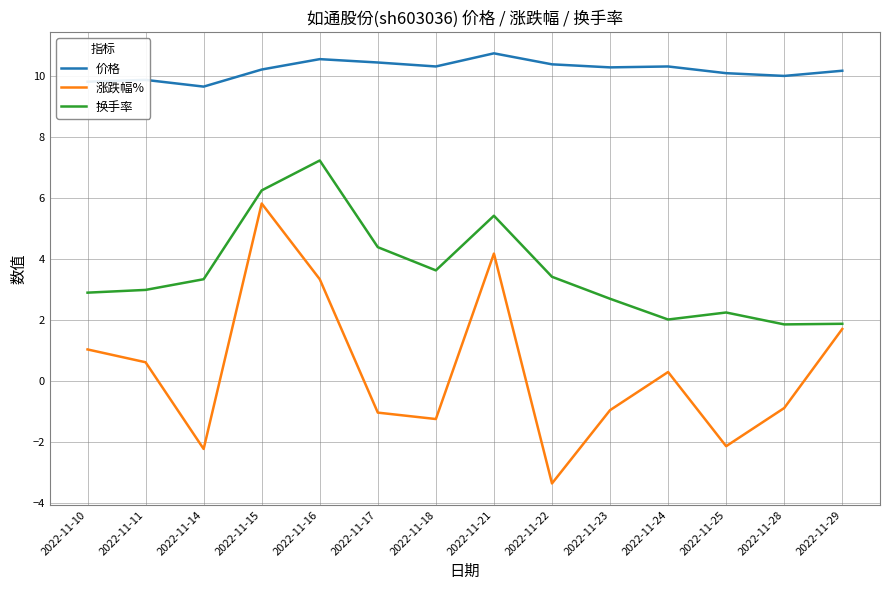

The 涨跌幅% series shows -1.5 at 2022-11-23. True or false?

False